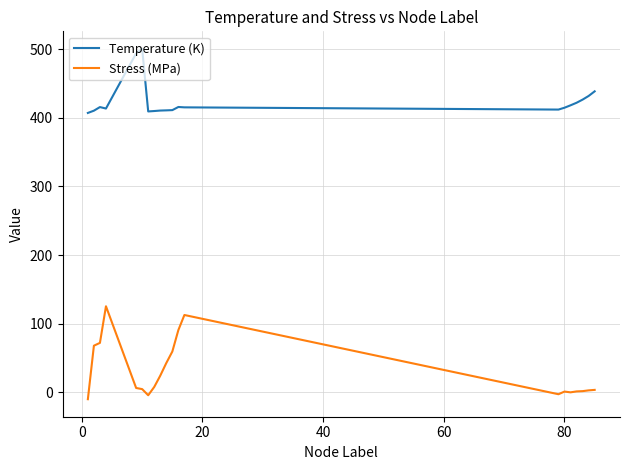

Which series has the largest total across all categories?

Temperature (K)